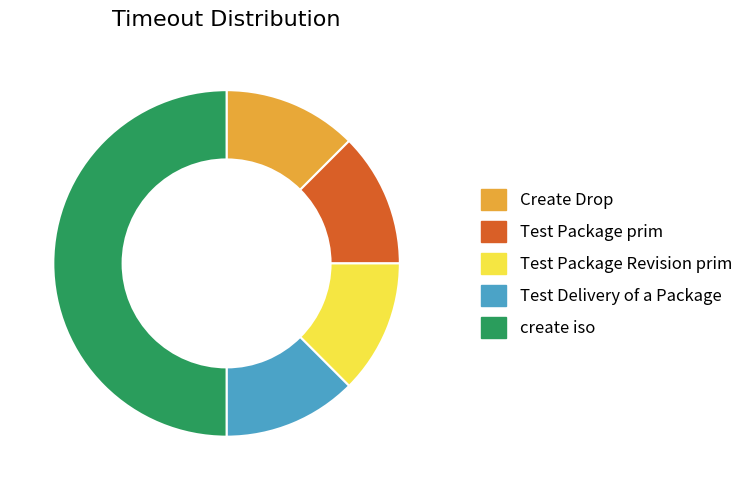

Does Test Delivery of a Package account for over 50% of the chart?

No